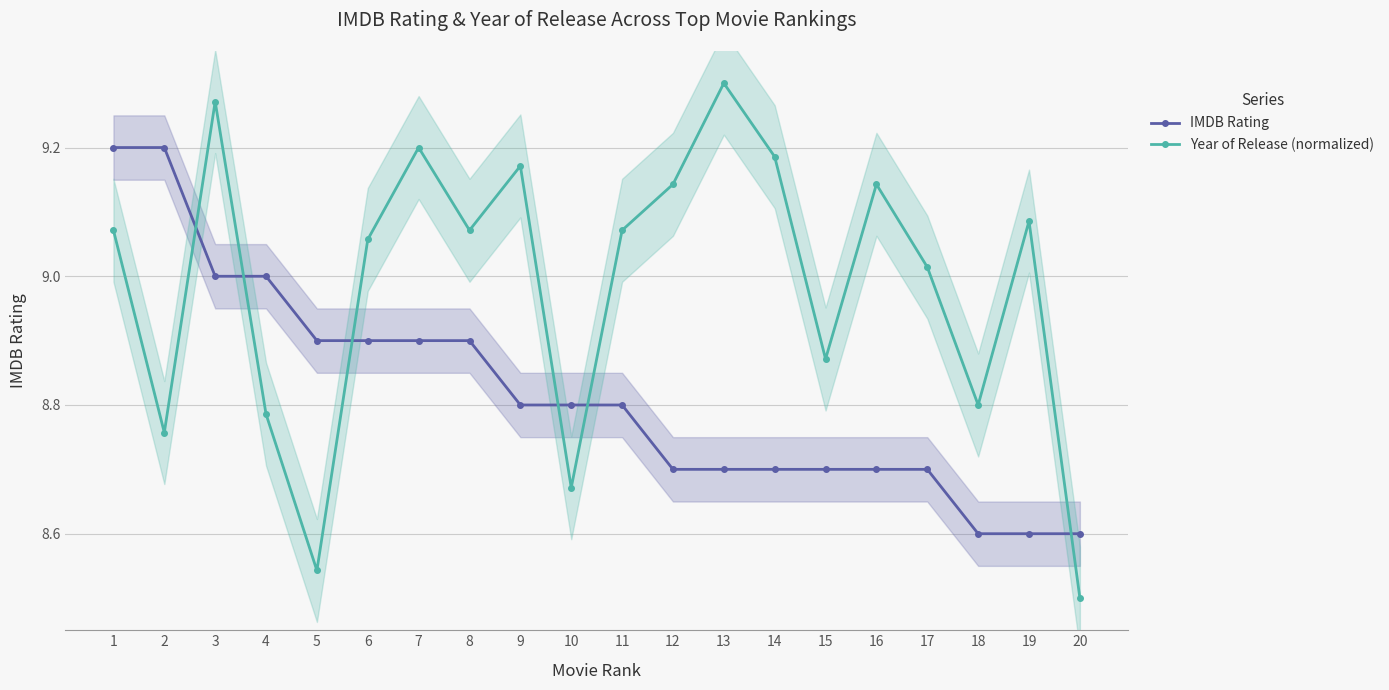

What is the minimum value shown in the chart?

8.5